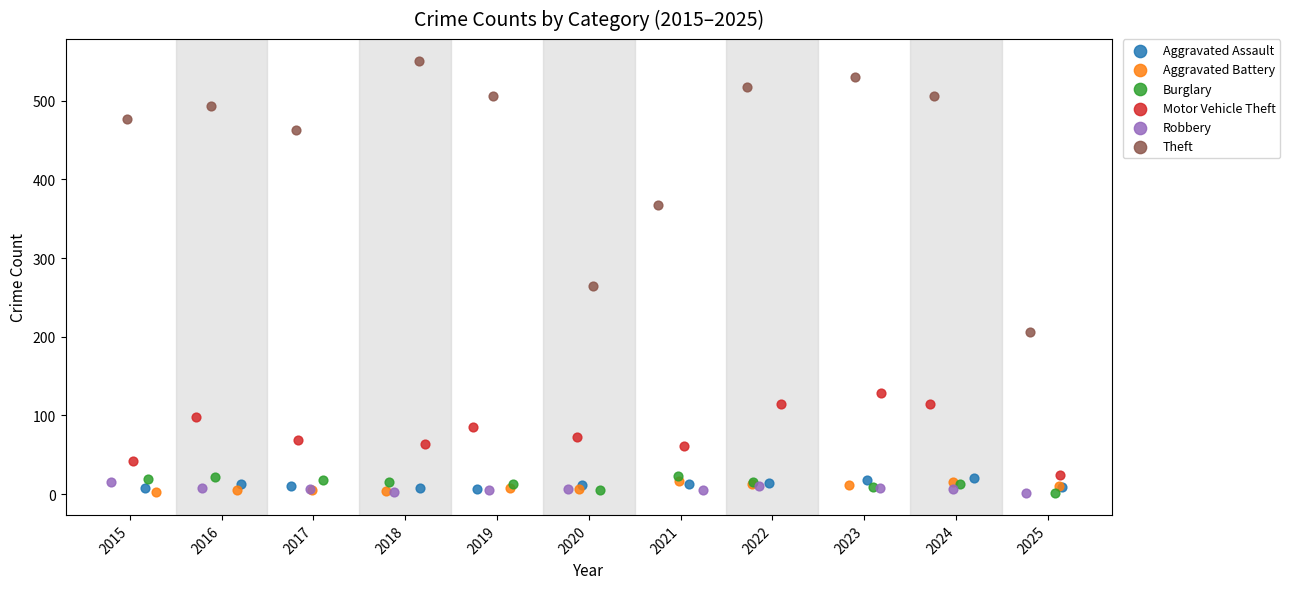

Which series reaches the maximum Y coordinate?

Theft